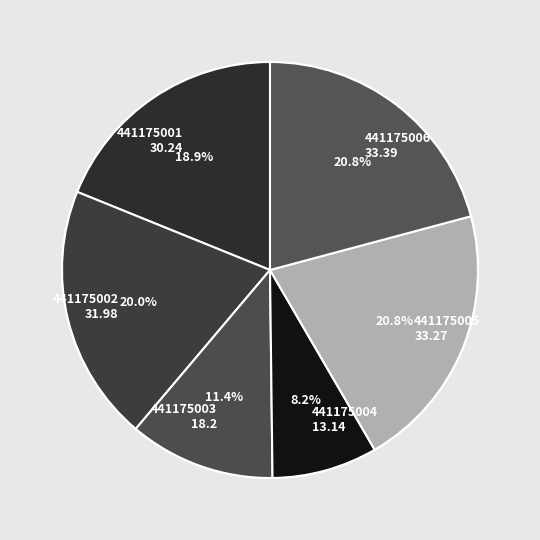

Does 441175004 represent more than half of the total?

No